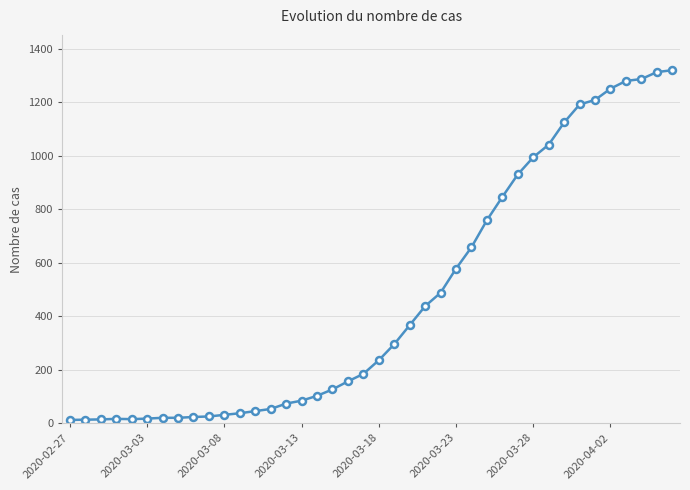

What is the average value?

467